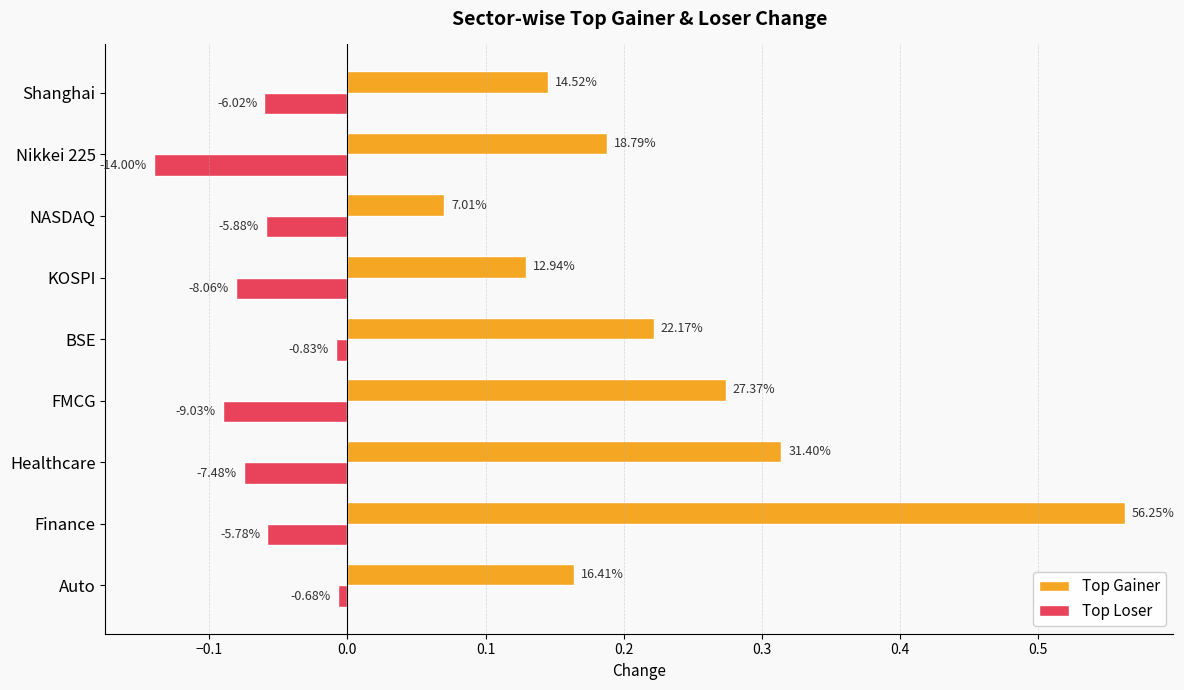

What are all the series names shown in the legend?

Top Gainer, Top Loser